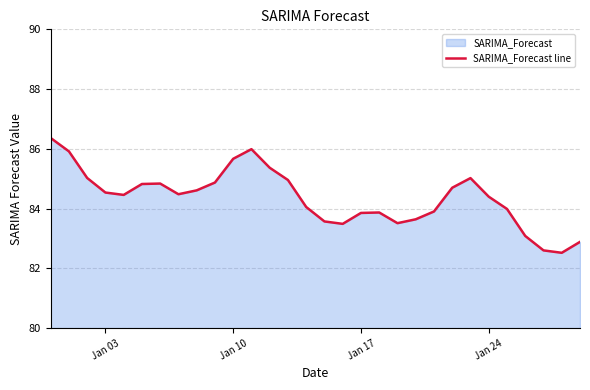

What is the maximum value shown in the chart?

86.4